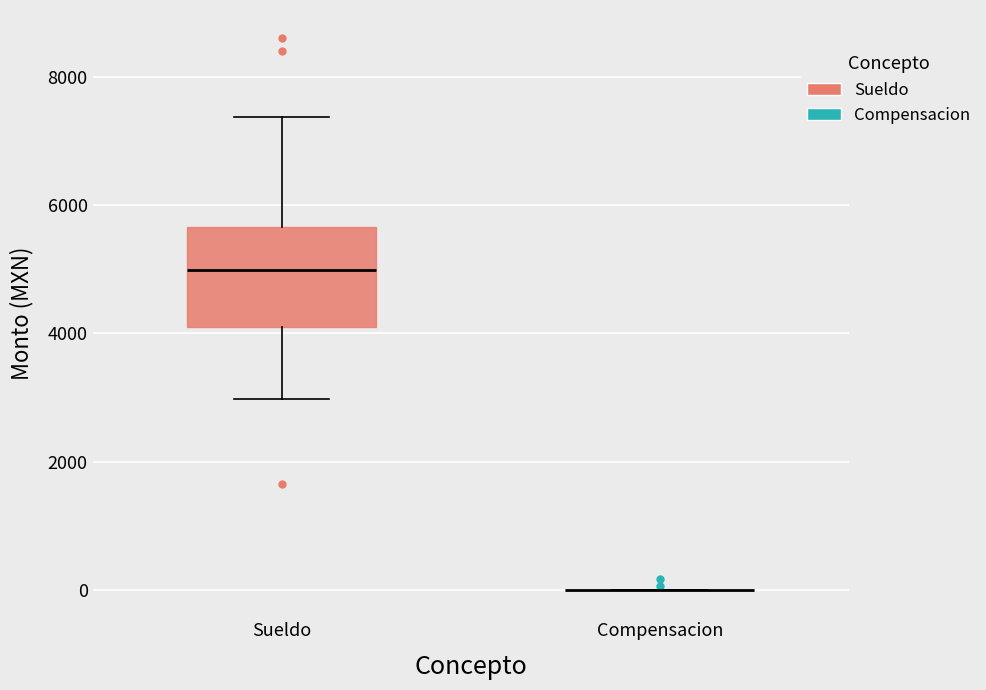

Comparing the boxes themselves (not the whiskers), which one is the tallest?

Sueldo